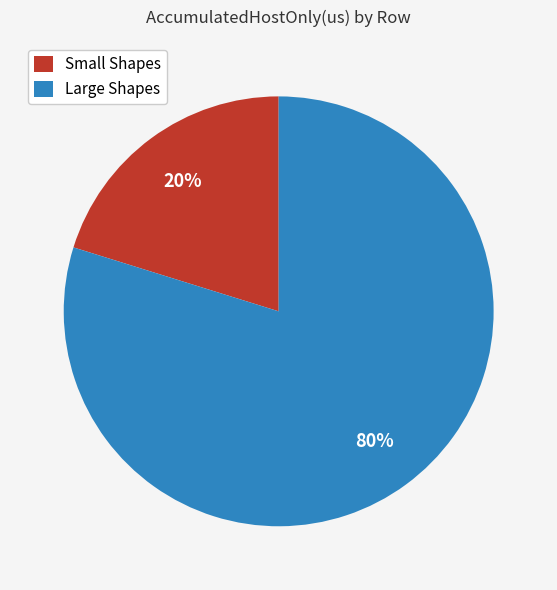

What is the smallest slice in the pie chart?

Small Shapes